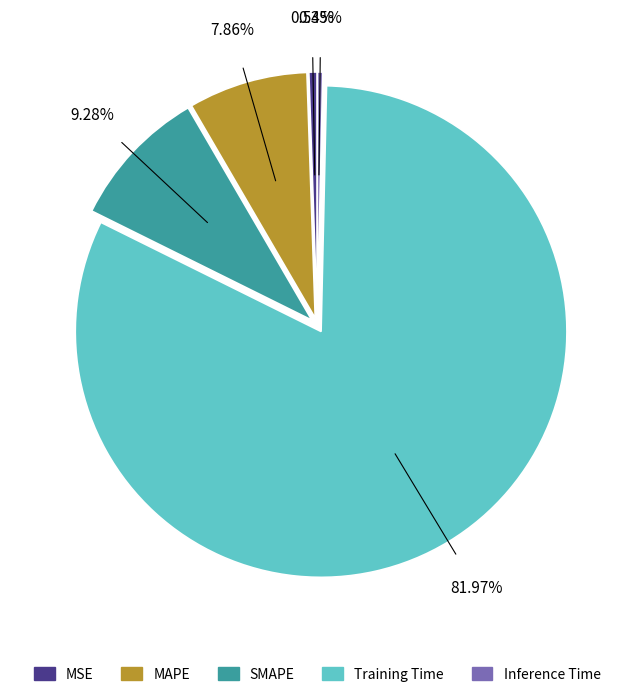

To the nearest percent, what is the difference between the largest and smallest slice percentages?

82%